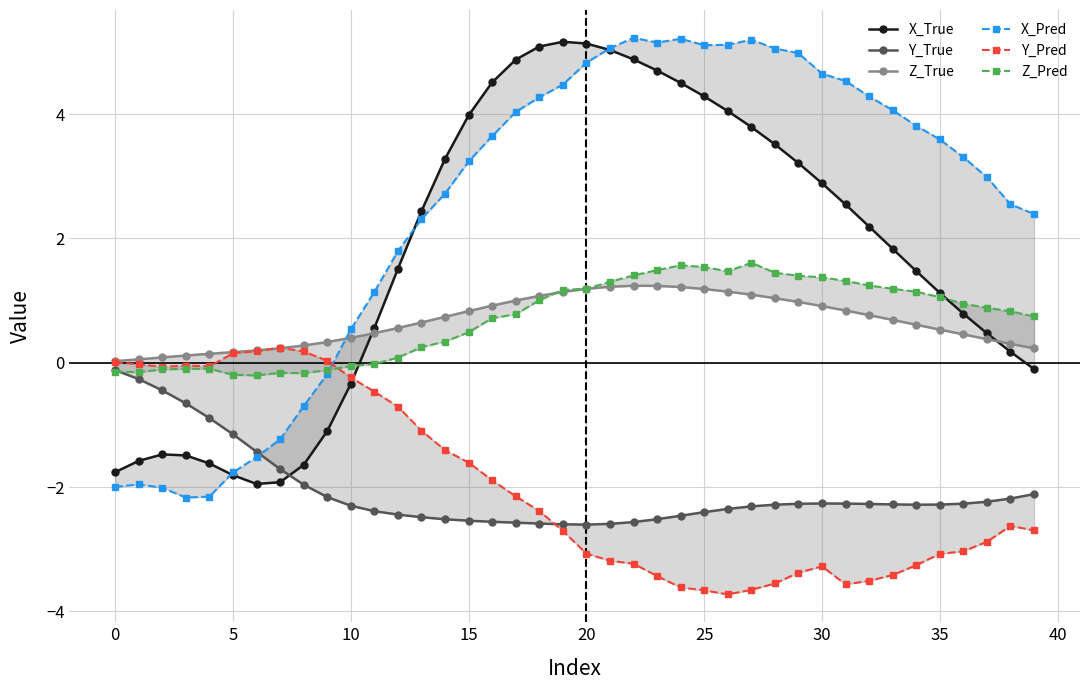

How many values in the X_Pred series exceed 3?

22